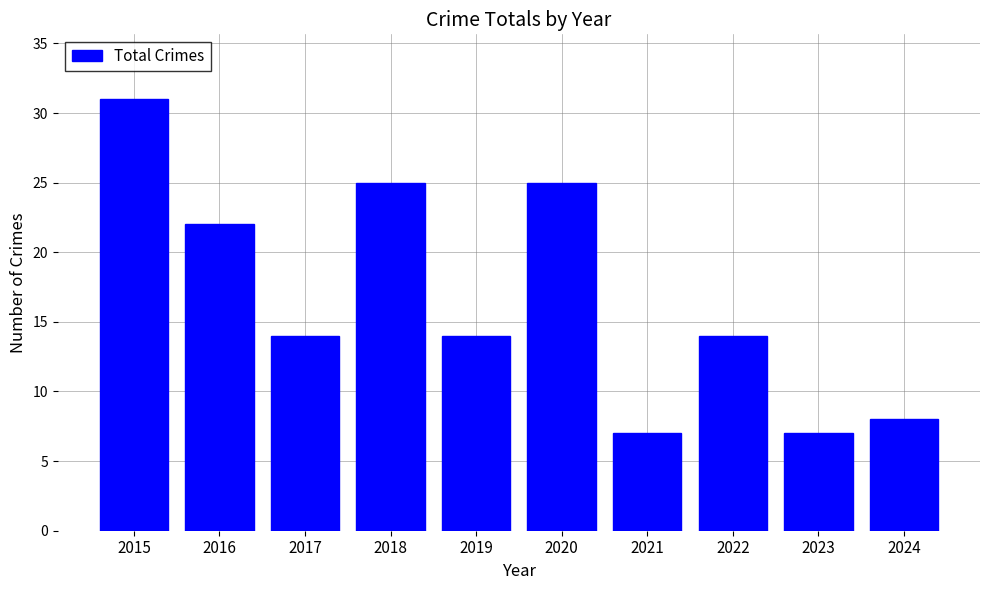

How many distinct data groups are displayed?

1